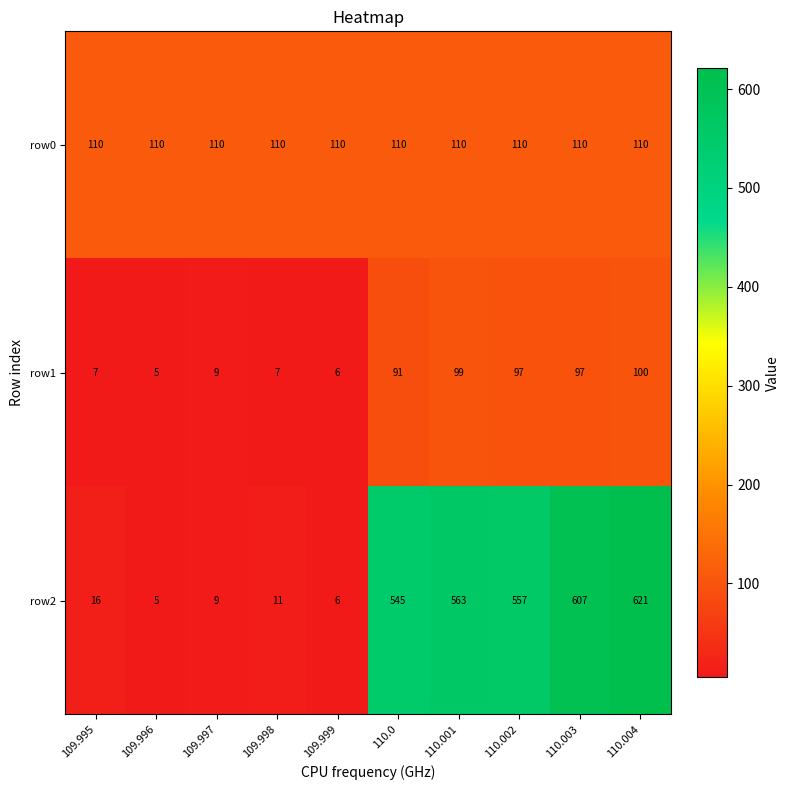

Which category has the lowest value across all series?

109.996